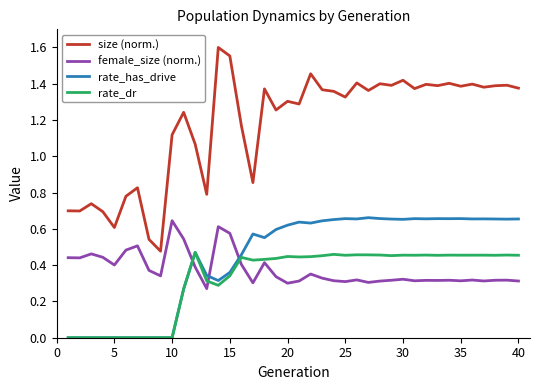

True or false: female_size (norm.) and size (norm.) intersect in this chart.

False